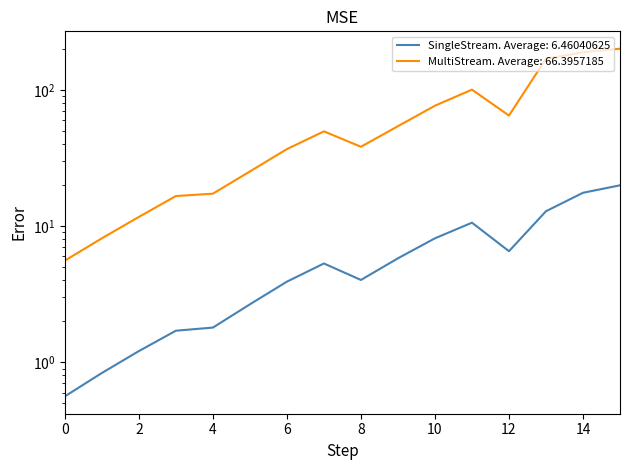

What is the minimum value shown in the chart?

0.6